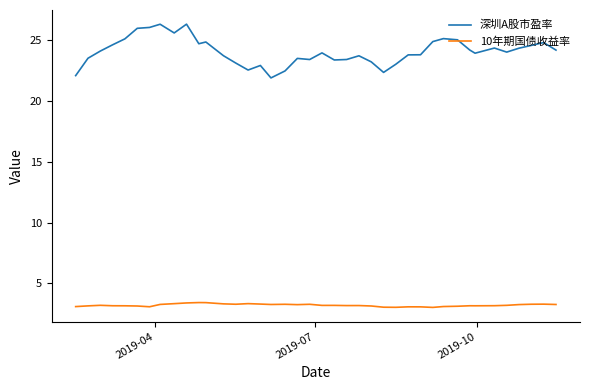

At how many categories does at least one series exceed 4?

40